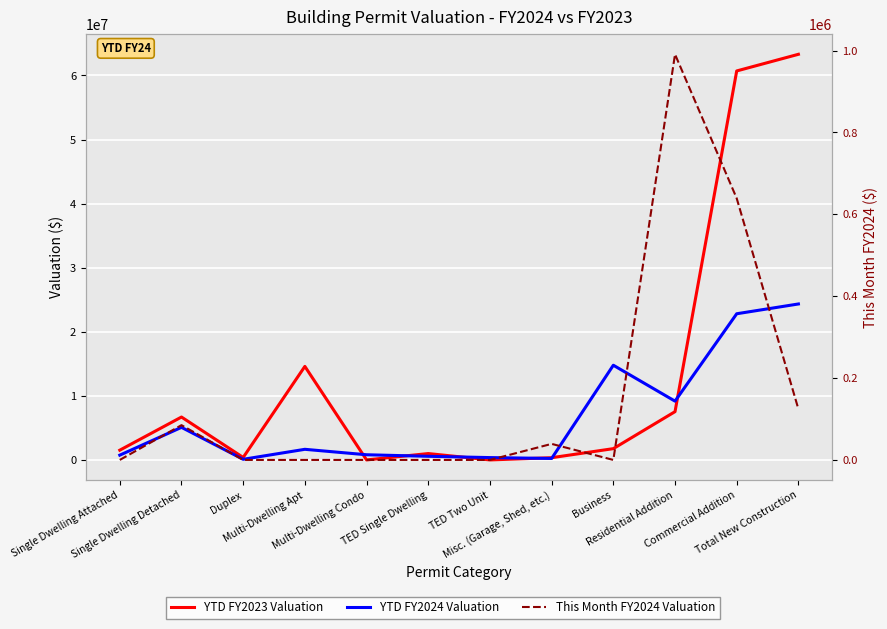

What is the label of the 6th point from the left?

TED Single Dwelling